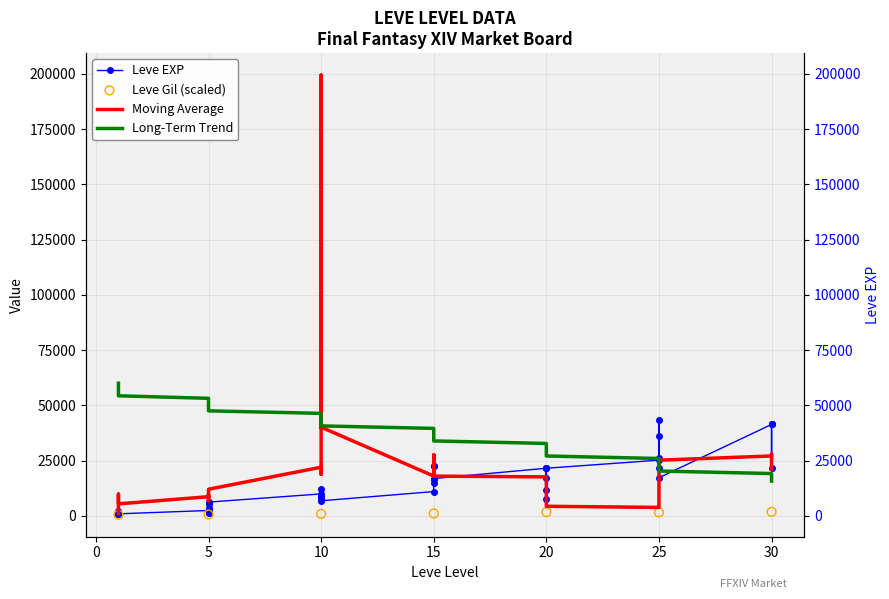

Which series has the largest Y range (max minus min)?

Five Year Moving Average